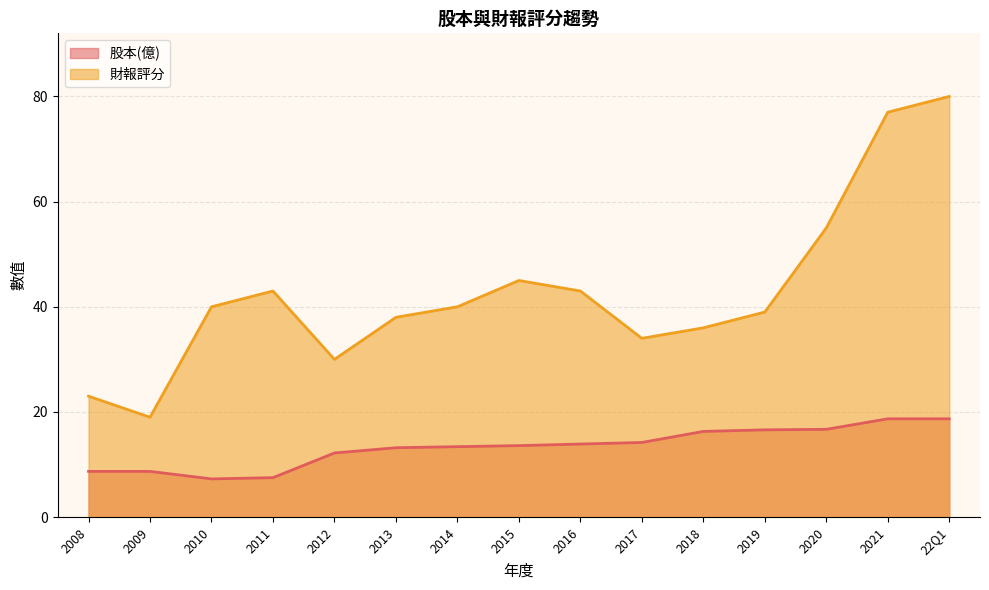

At how many categories does at least one series exceed 45?

3